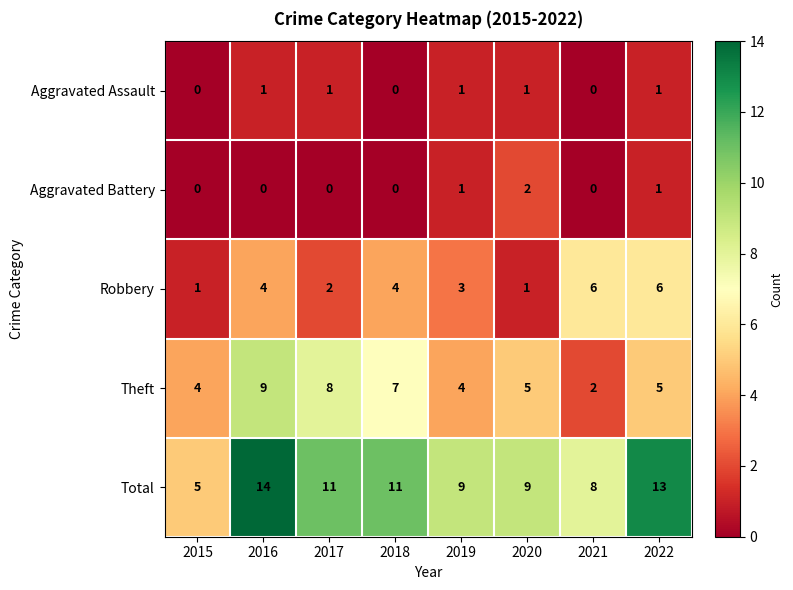

Rank the series at 2016 from highest to lowest value.

Total, Theft, Robbery, Aggravated Assault, Aggravated Battery